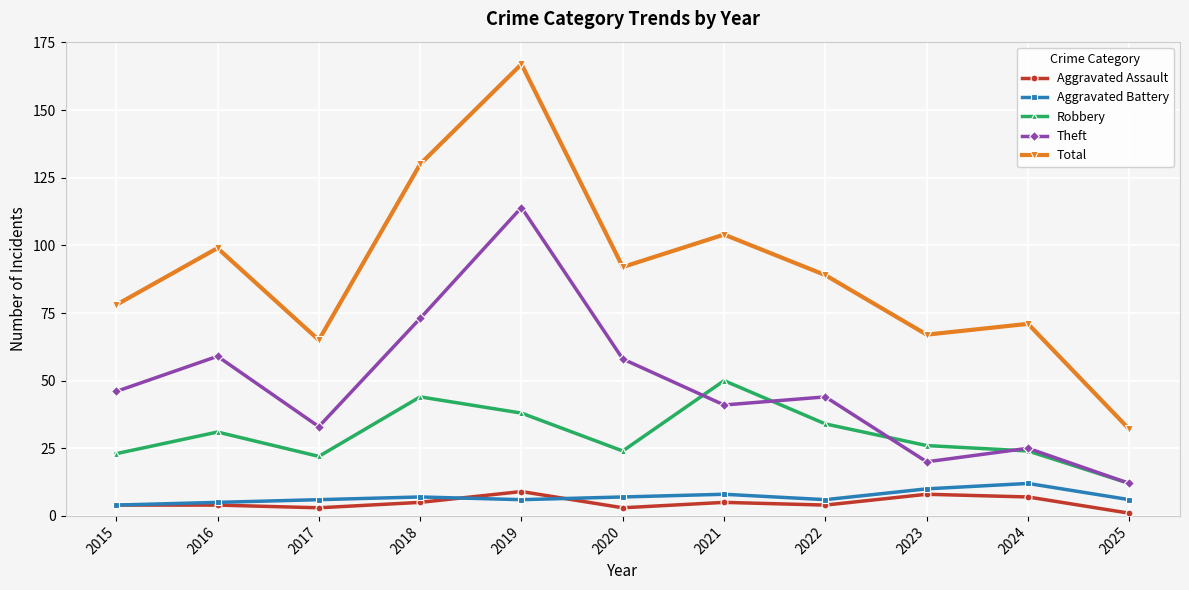

Which series has the widest spread of values?

Total